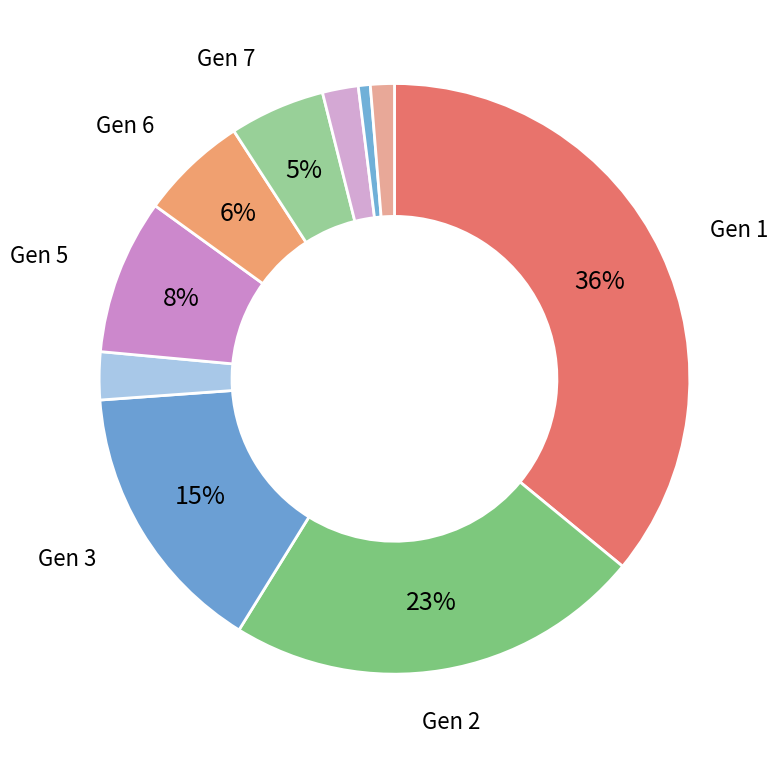

Count the number of slices in the pie.

10